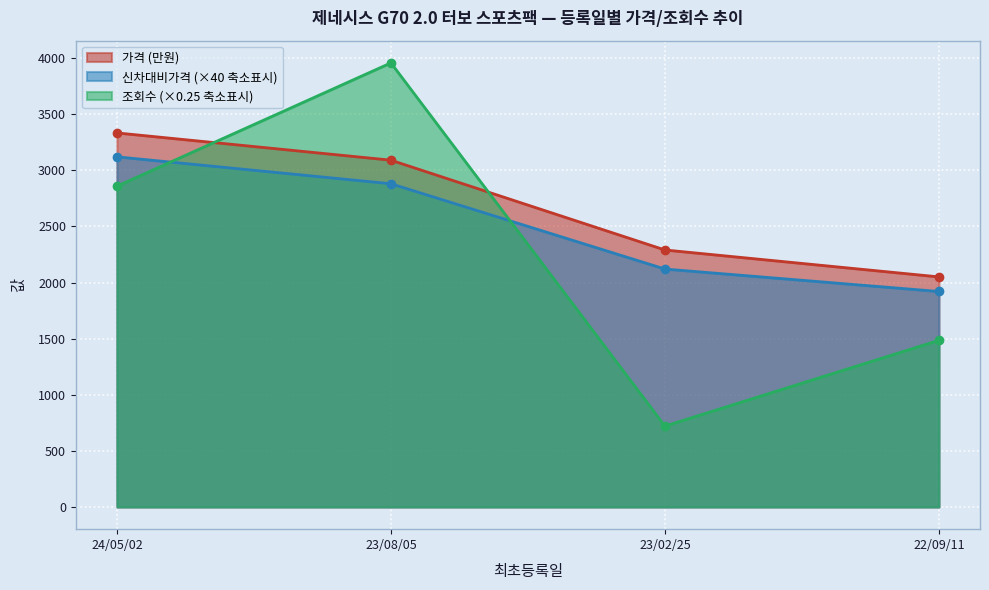

How many lines are shown in the chart?

3